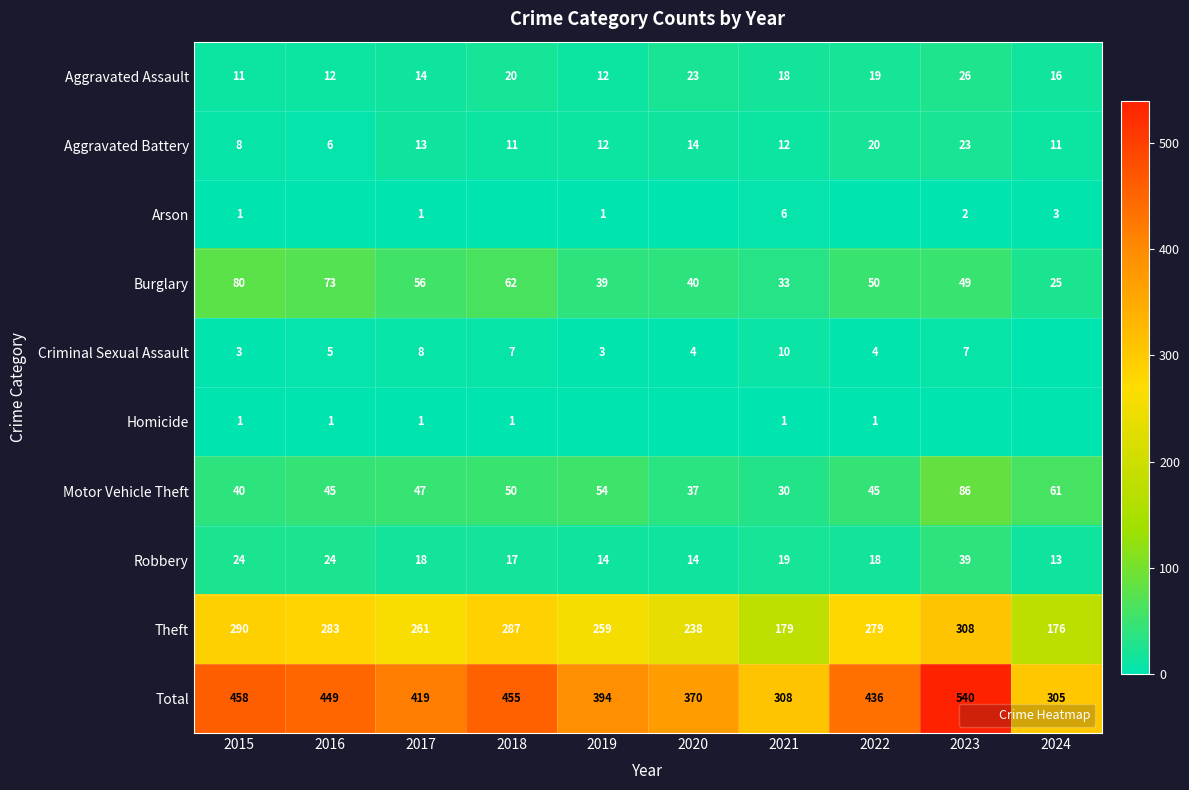

What is the greatest value displayed?

540